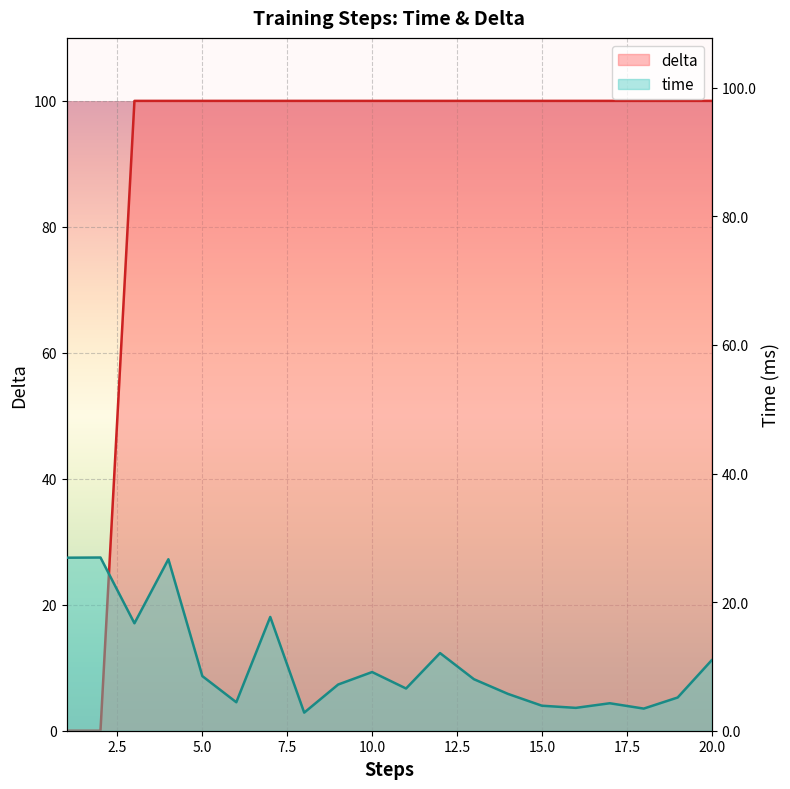

Is the value of delta at 2 greater than the value of time at 16?

No